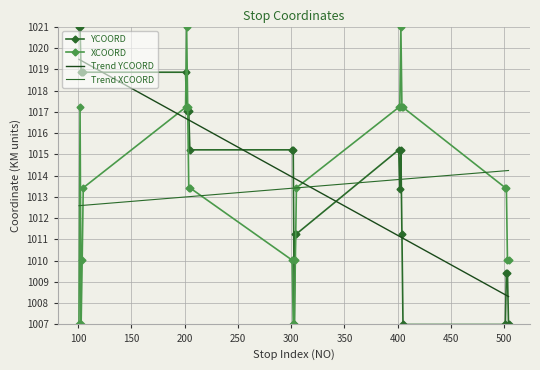

What is the highest value of the Trend XCOORD series?

1014.2